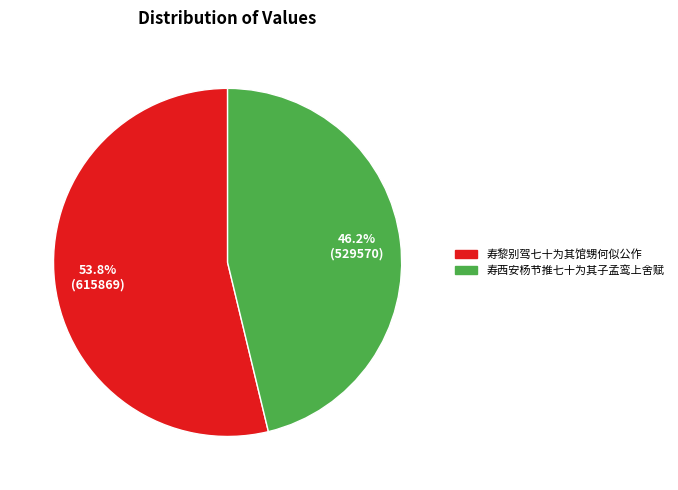

Is it true that 寿西安杨节推七十为其子孟鸾上舍赋 is 46% of the pie?

True